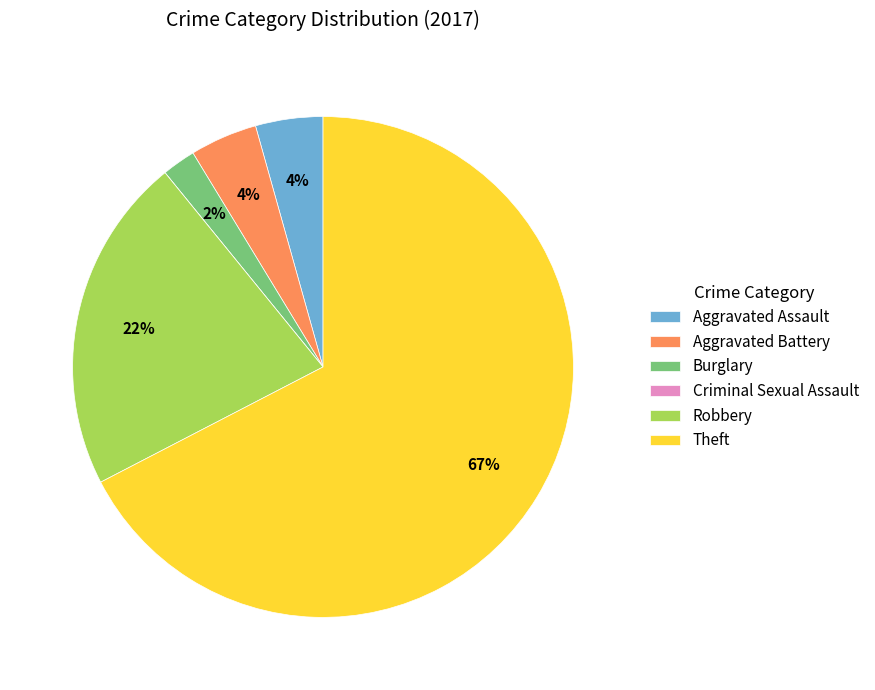

Do Theft and Burglary together represent more than half of the pie?

Yes